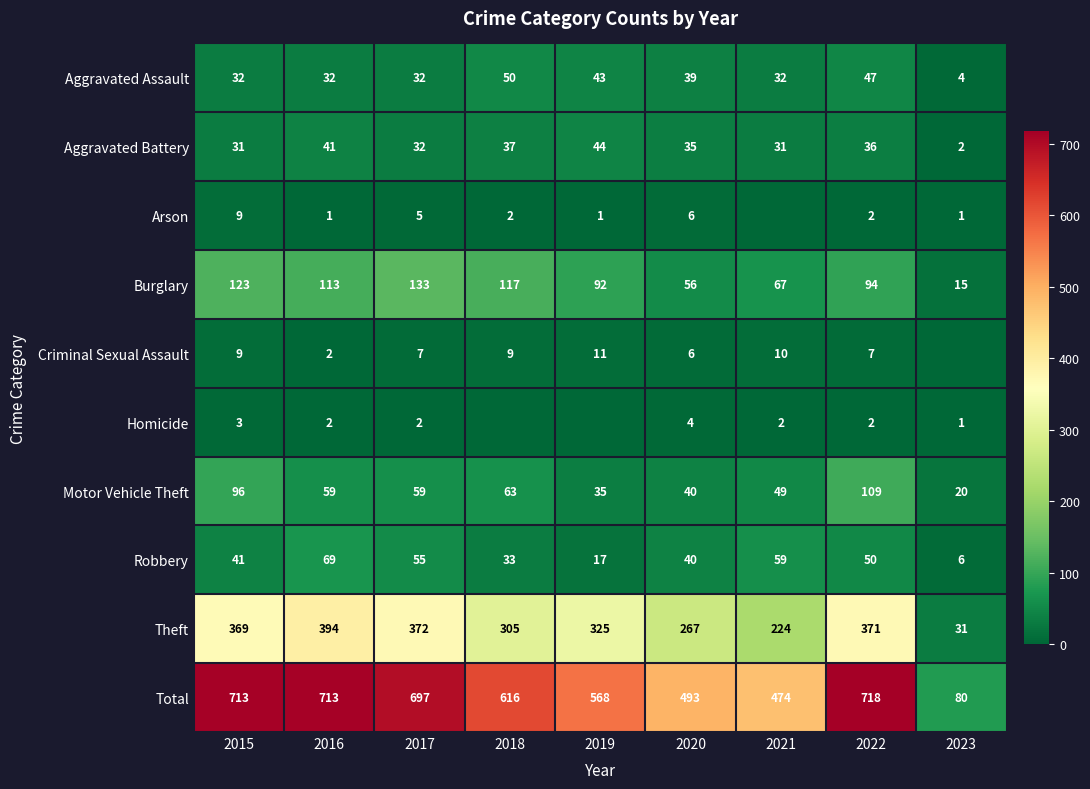

What is the difference between the highest and lowest values at 2017?

695